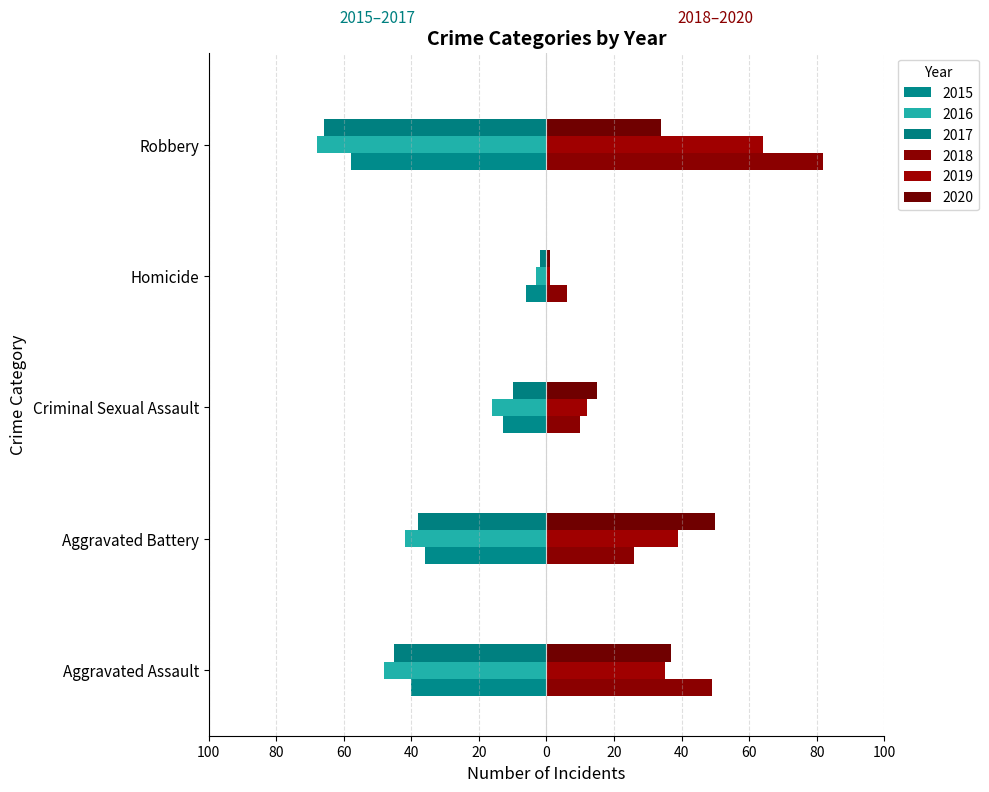

What are all the series names shown in the legend?

2015, 2016, 2017, 2018, 2019, 2020